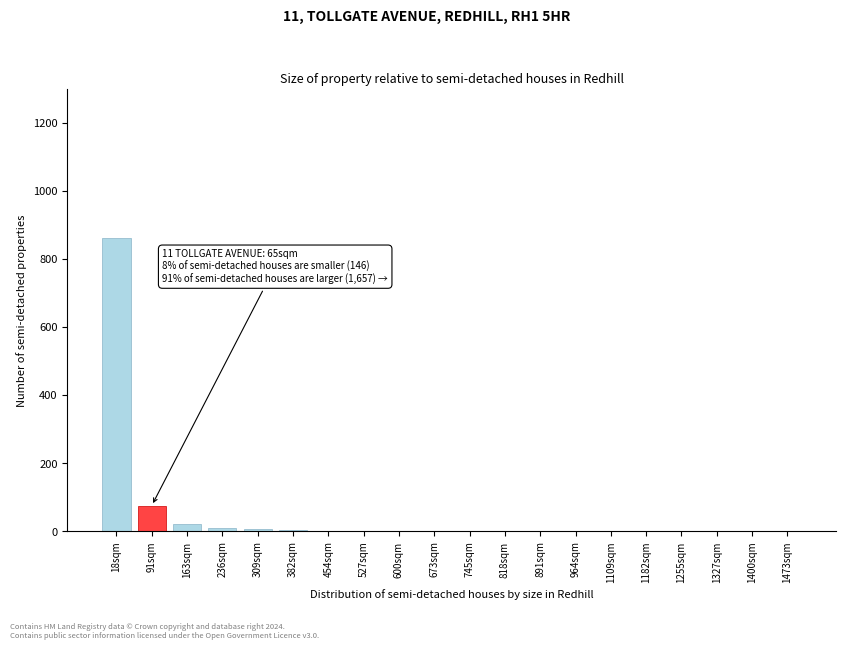

Where is the data nearest to the value 430?

91sqm